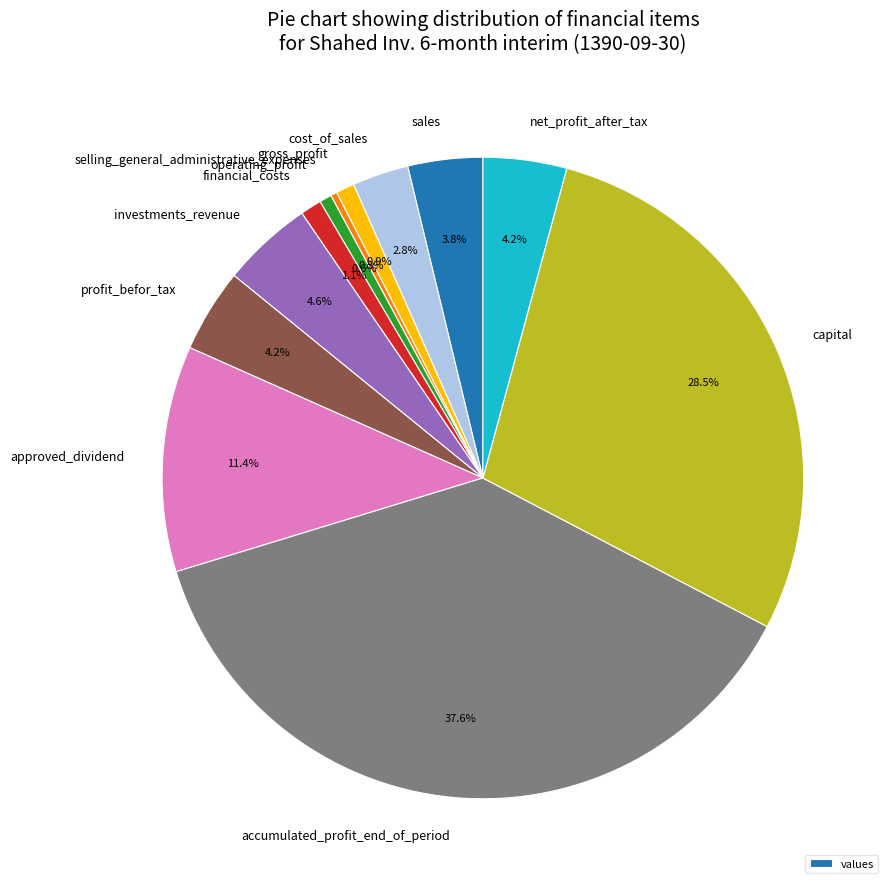

What is the largest slice in the pie chart?

accumulated_profit_end_of_period